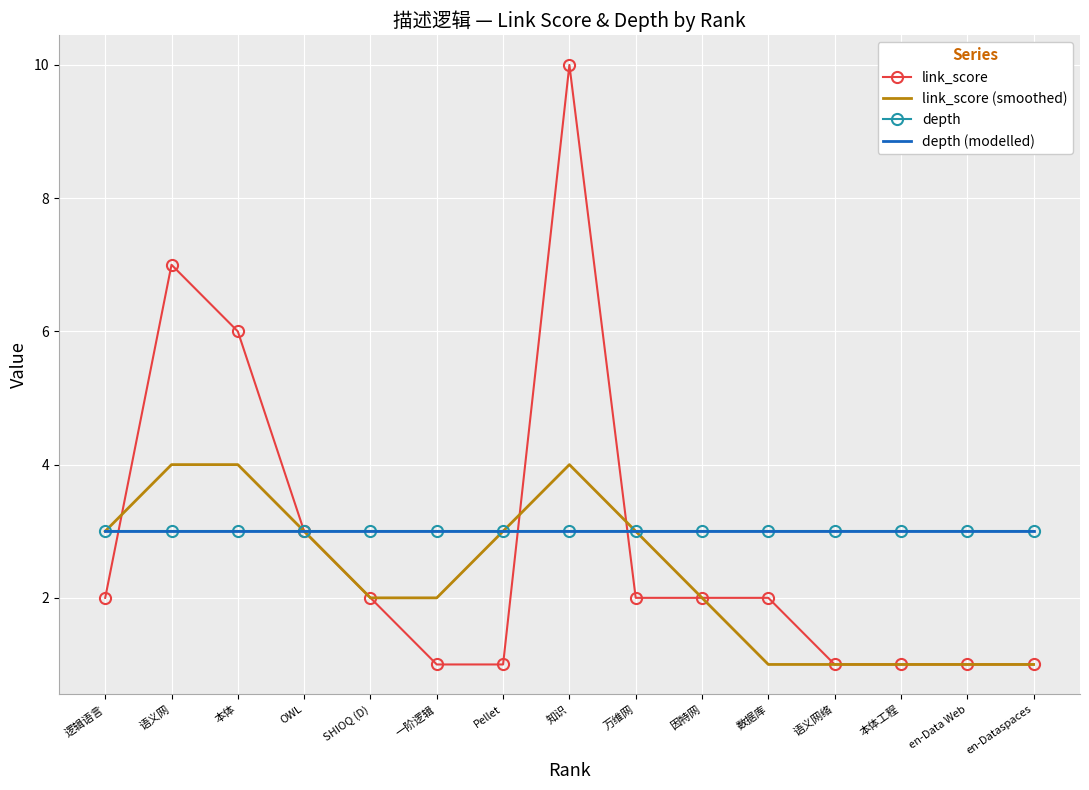

Which has a higher value, 本体 or SHIOQ (D)?

本体